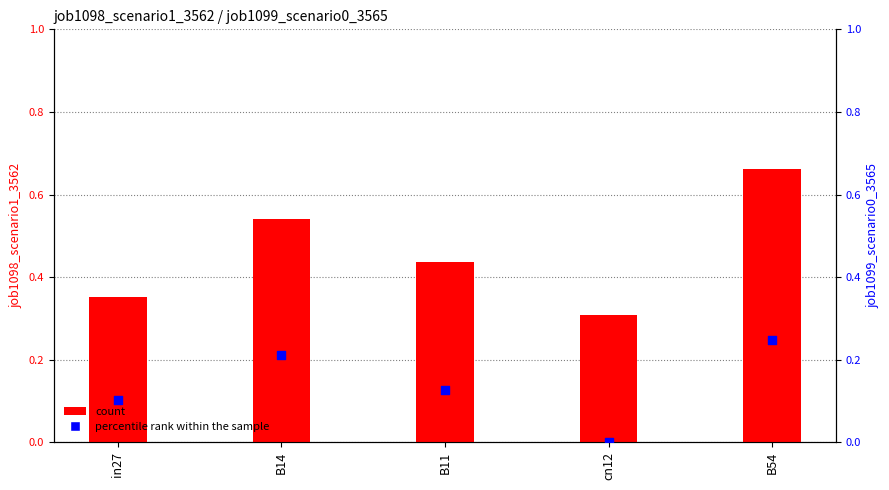

At how many categories does at least one series exceed 0?

5